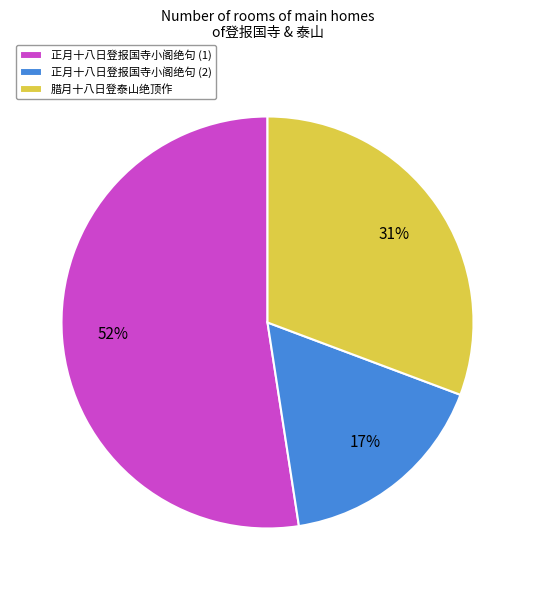

The 正月十八日登报国寺小阁绝句 (1) slice represents 64% of the pie. True or false?

False